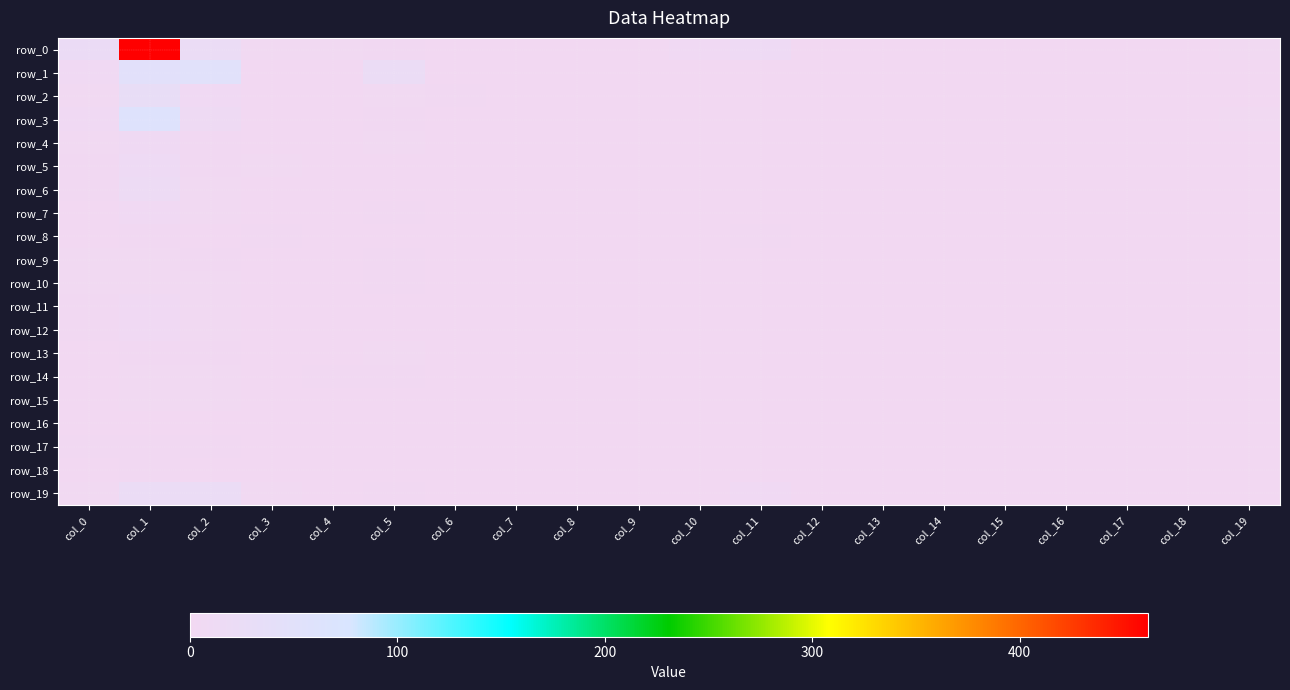

What is the average value of the row_19 series?

3